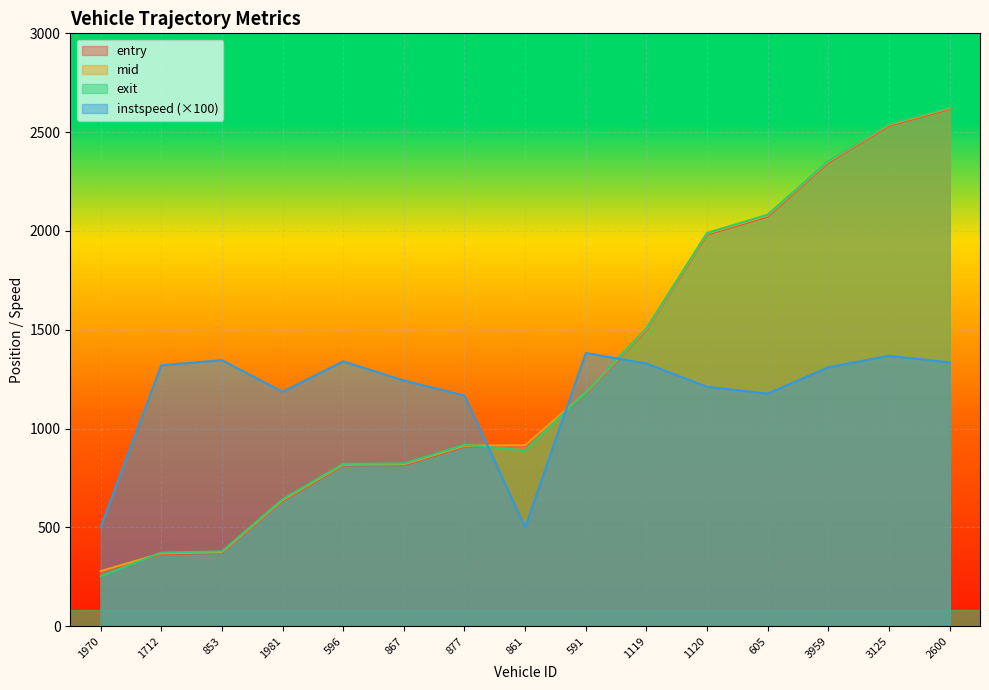

True or false: instspeed and exit cross at least once.

True